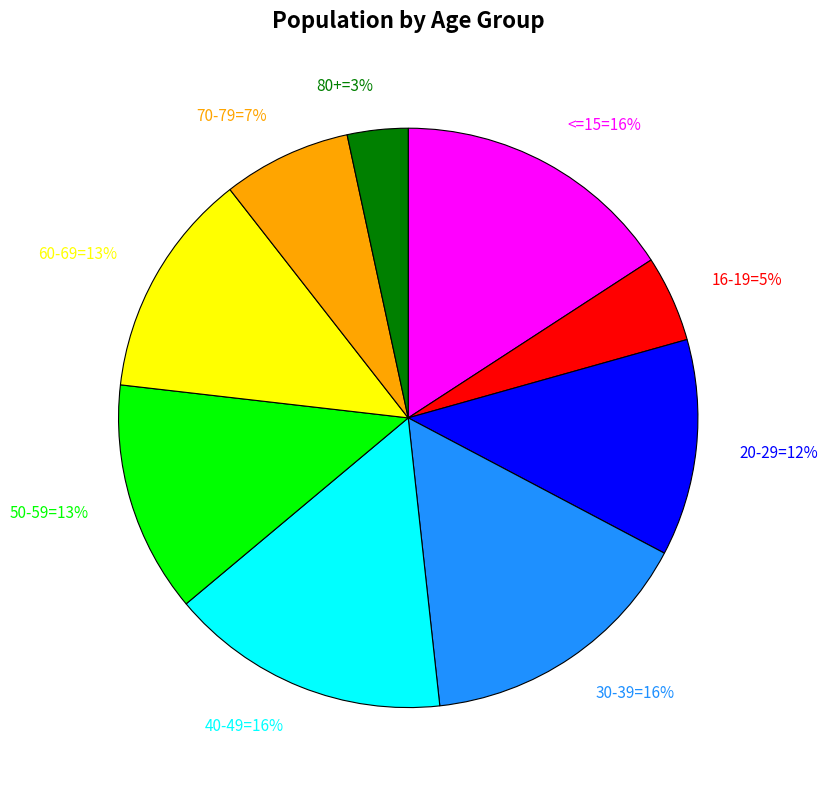

The 16-19=5% slice represents 18% of the pie. True or false?

False